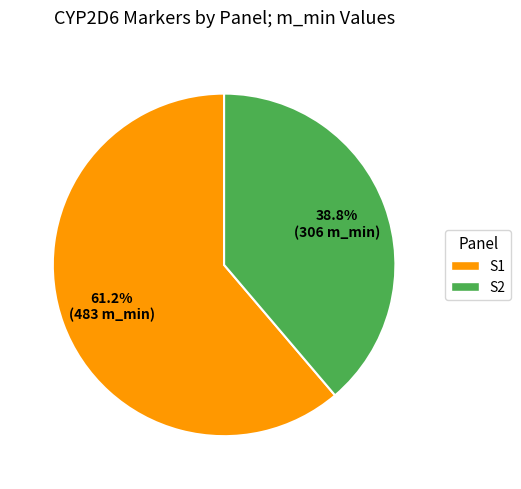

To the nearest percent, what is the average slice percentage?

50%